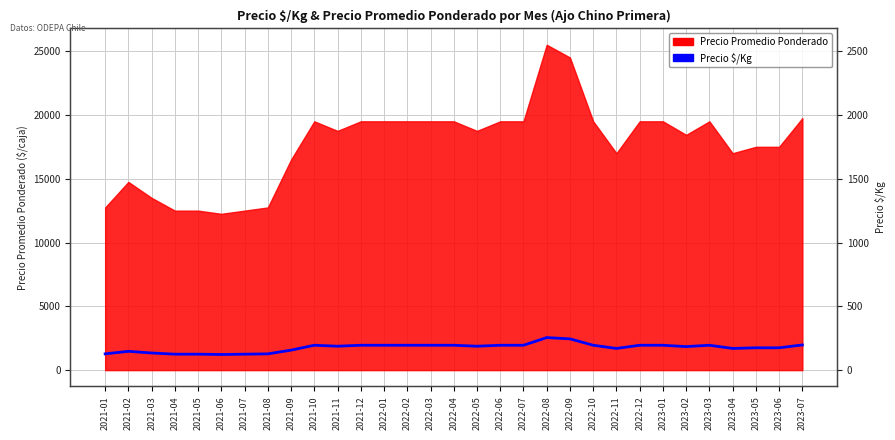

The chart shows a value of 1275 at 2021-08. True or false?

True